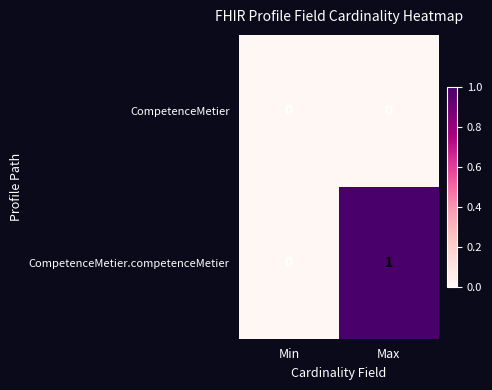

Where is CompetenceMetier.competenceMetier nearest to the value 0?

Min